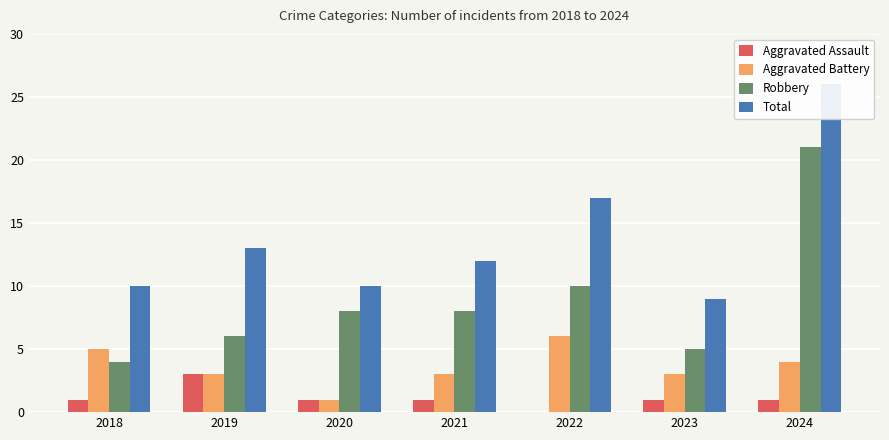

Rank the series by their average value, from lowest to highest.

Aggravated Assault, Aggravated Battery, Robbery, Total